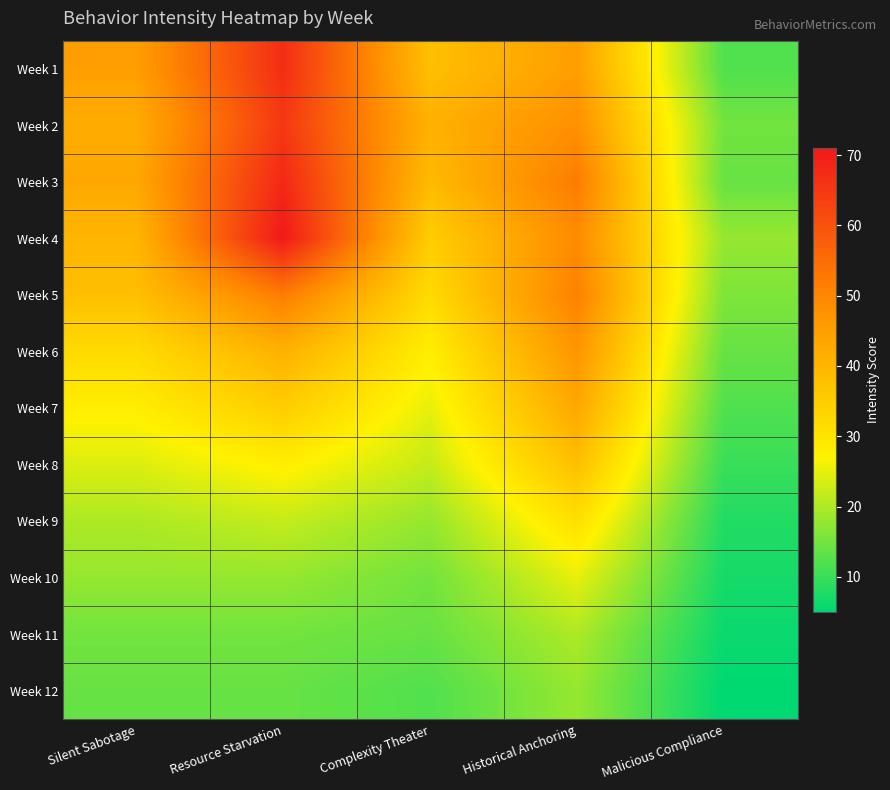

Which series has the widest spread of values?

Week 1